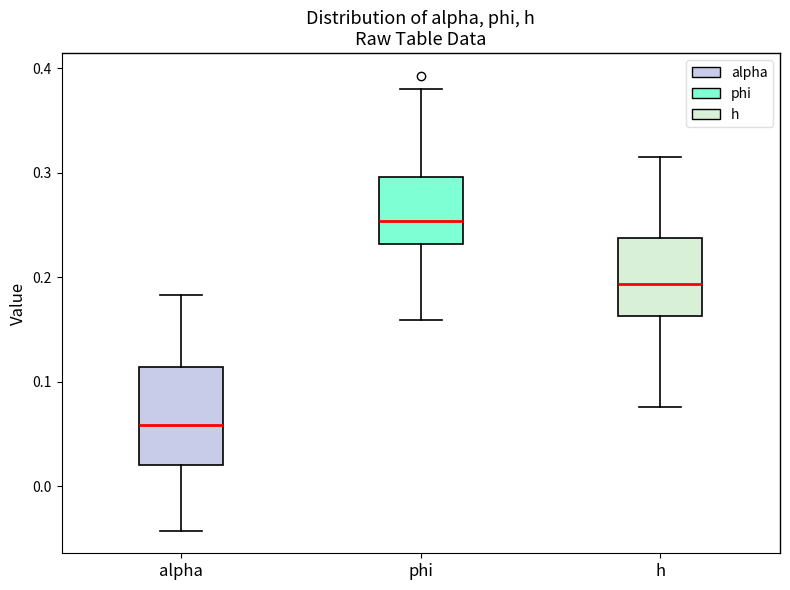

Where is the lower edge of the box for alpha on the y-axis? The values are not printed on the chart, so give them approximately, as read against the axis.

0.02